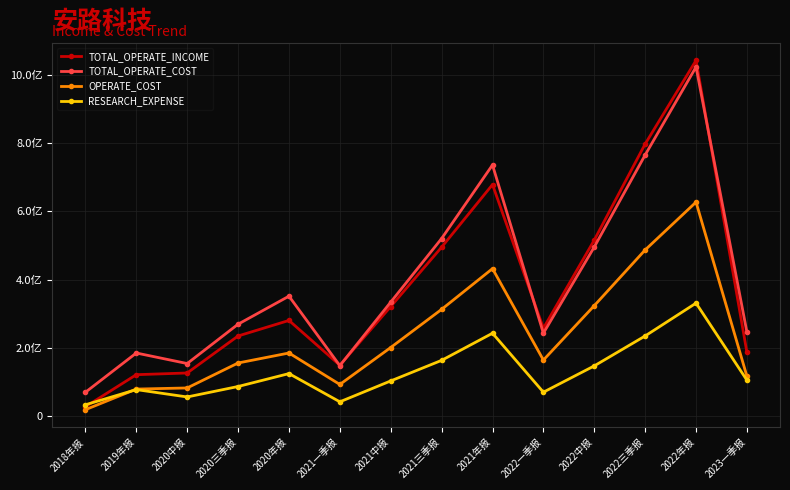

True or false: RESEARCH_EXPENSE and TOTAL_OPERATE_INCOME cross at least once.

True